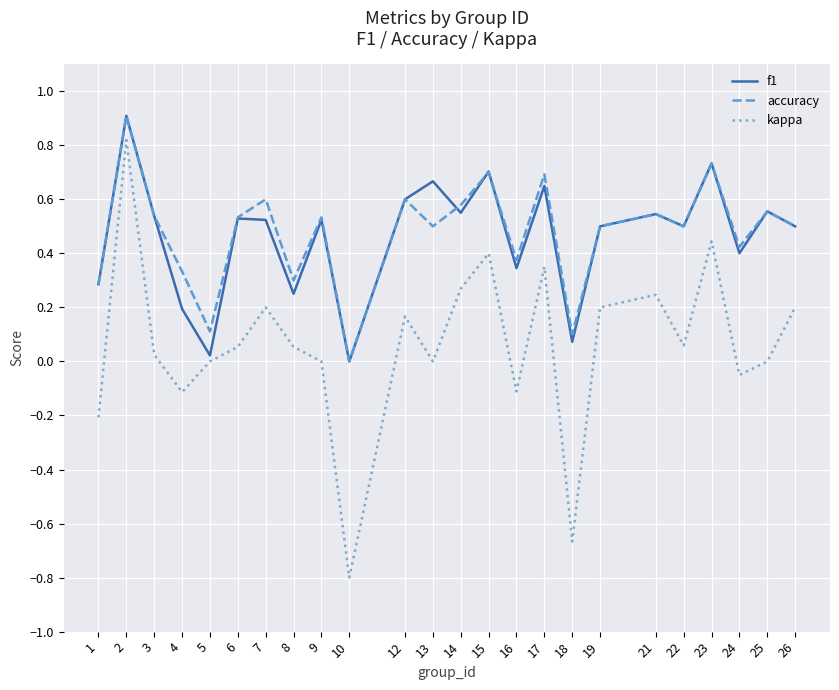

Which series has the largest range (max minus min)?

kappa